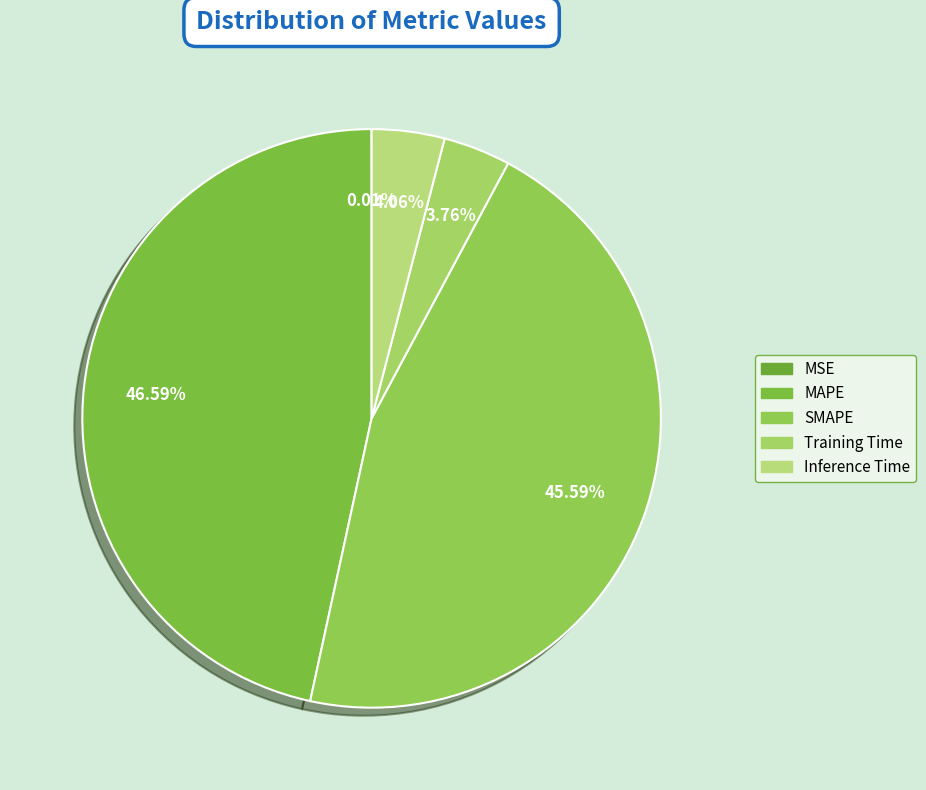

What percentage is NOT represented by MSE?

100.0%